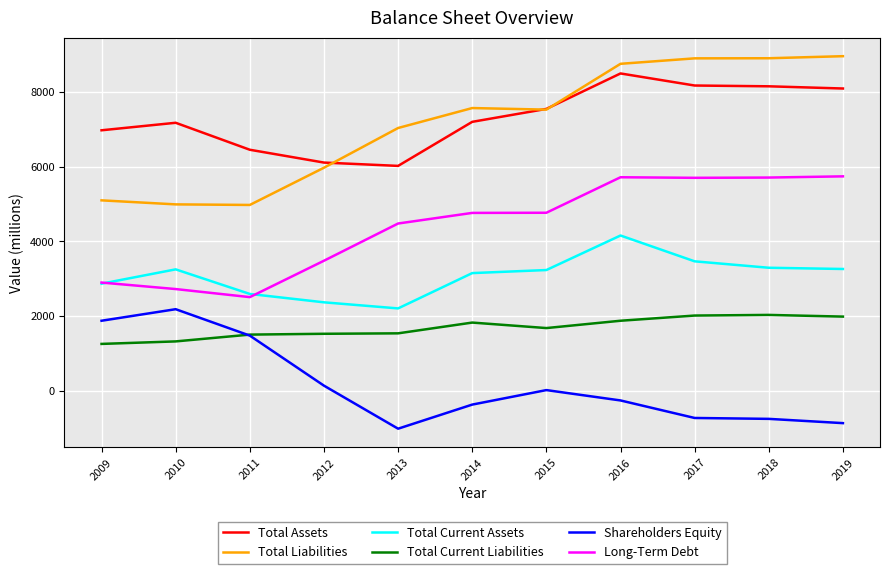

How many values in the Total Current Liabilities series are below 1679?

5